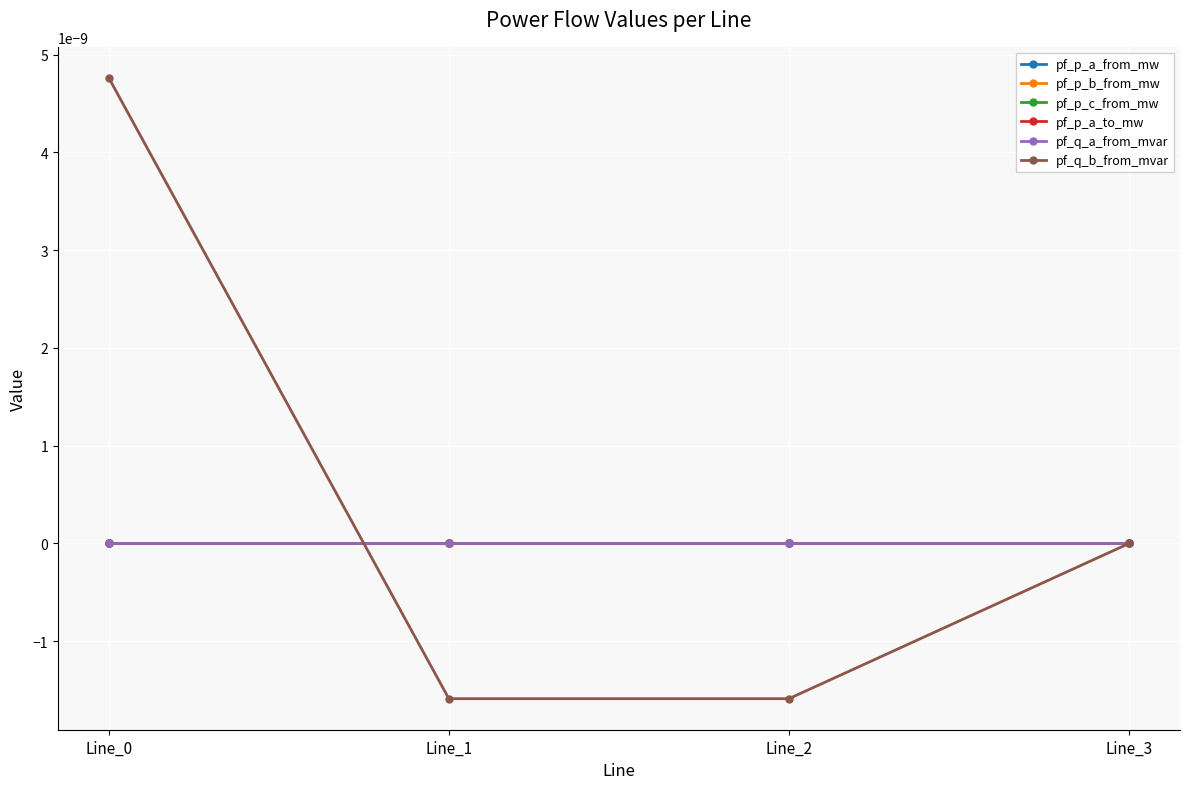

Between Line_0 and Line_1, which series saw the biggest shift?

pf_q_b_from_mvar